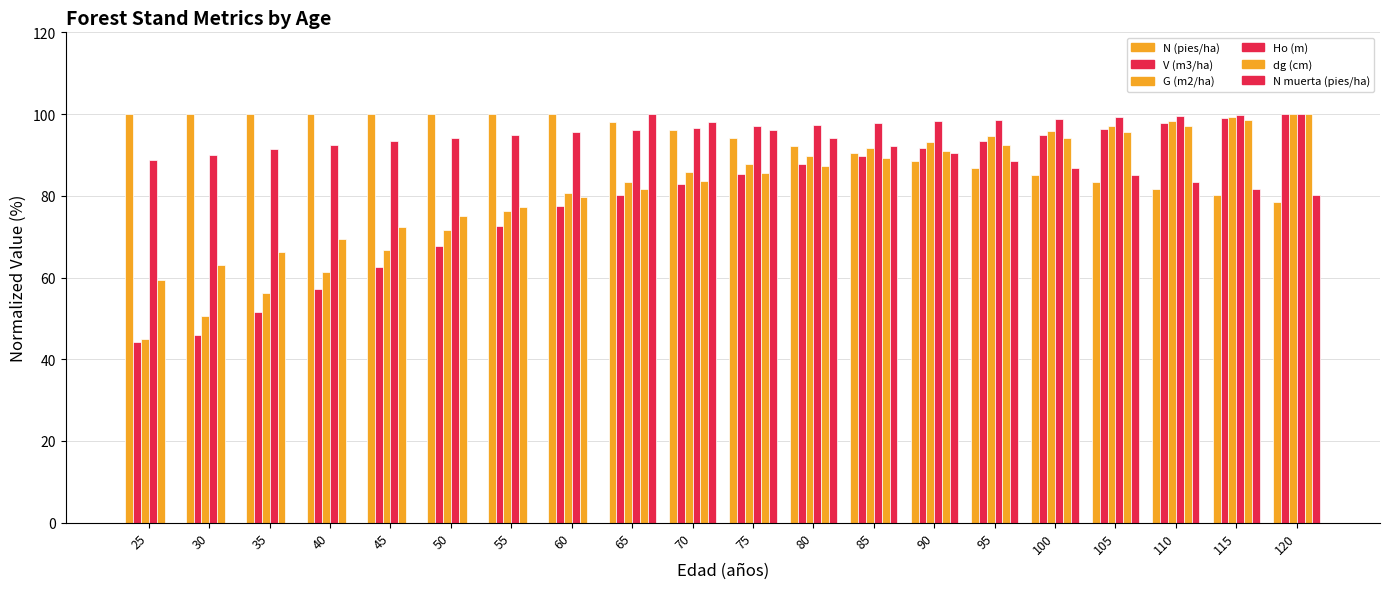

Which series changed the most between 60 and 110?

N muerta (pies/ha)